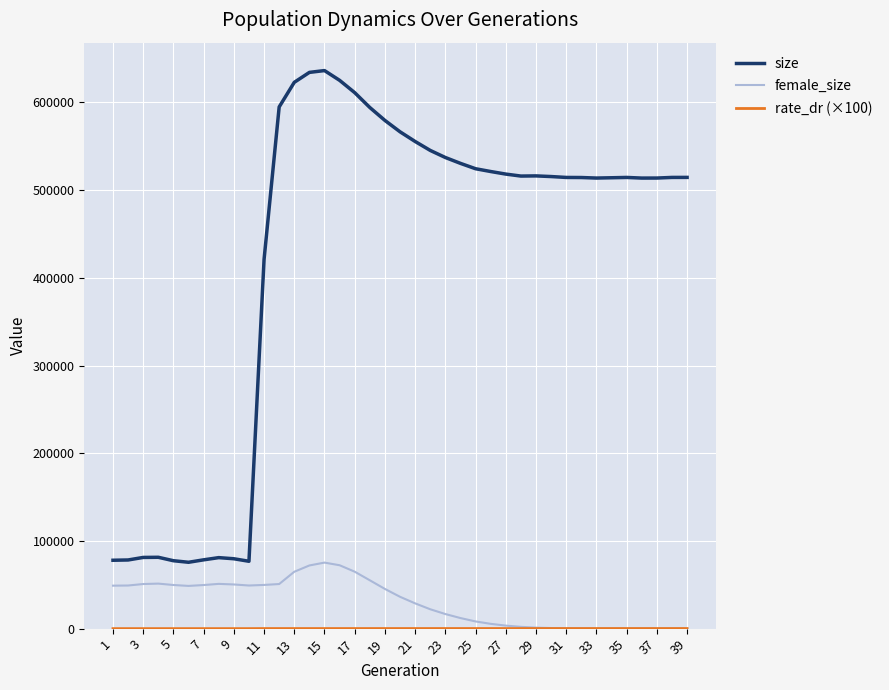

True or false: female_size and size cross at least once.

False